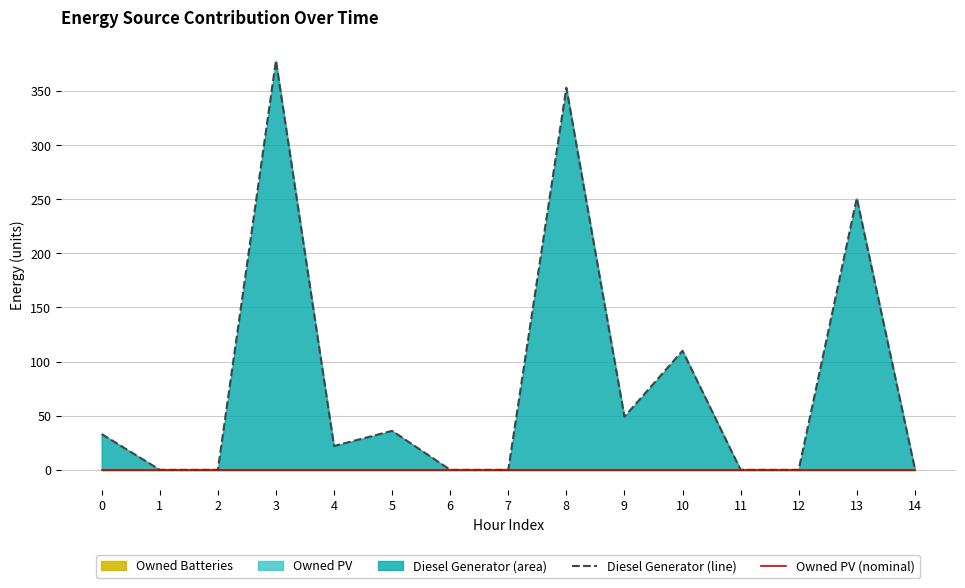

True or false: Diesel Generator (line) and Owned PV (nominal) intersect in this chart.

False